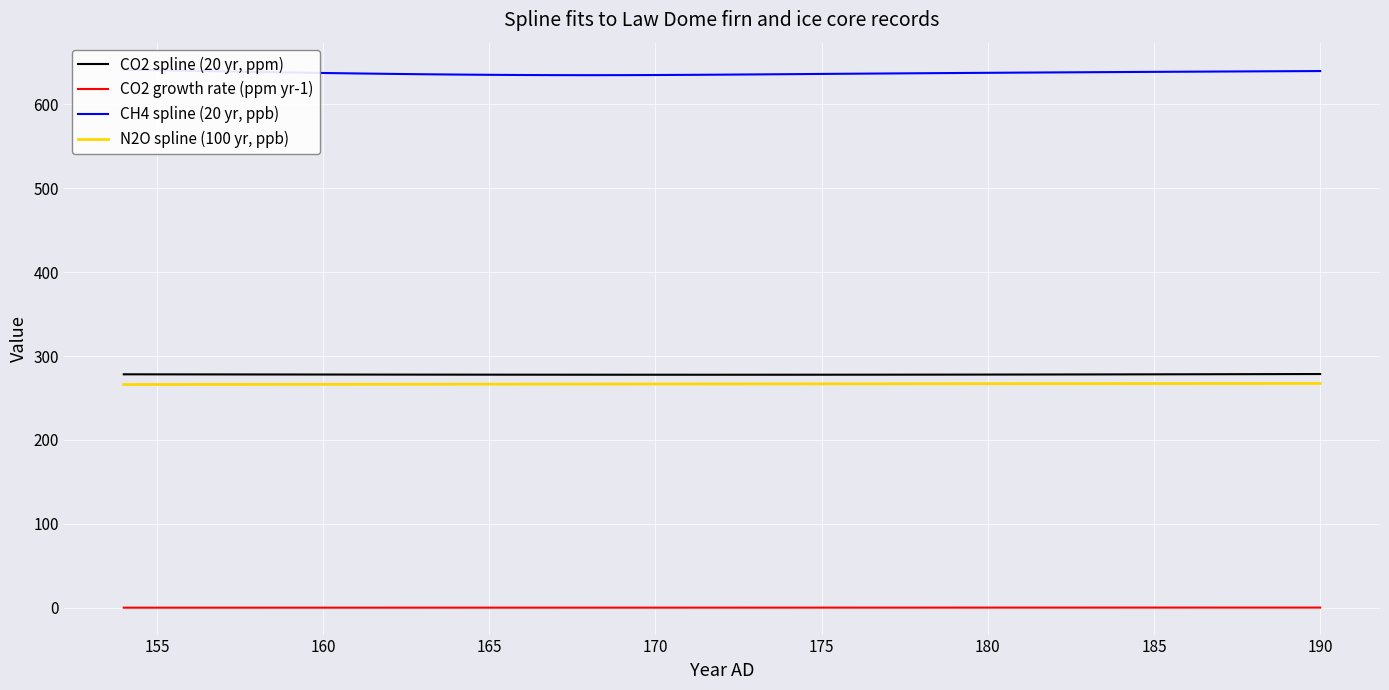

True or false: N2O spline (100 yr, ppb) and CO2 growth rate (ppm yr-1) intersect in this chart.

False